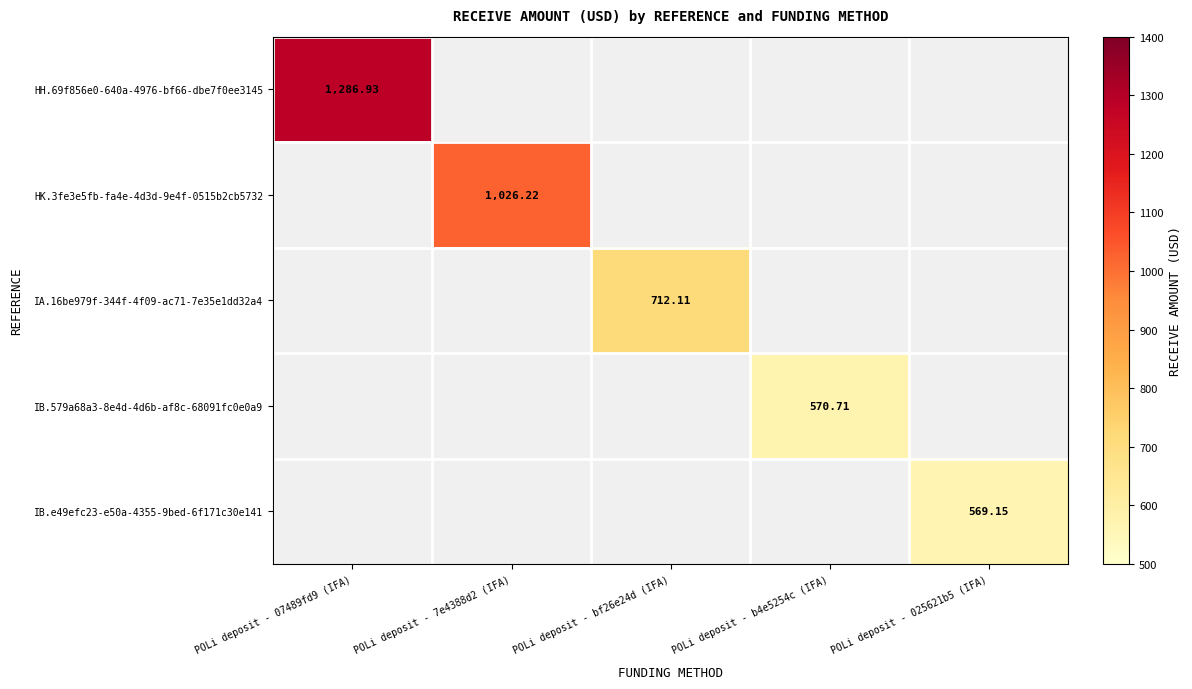

Which label corresponds to the largest value in the chart?

POLi deposit - 07489fd9 (IFA)